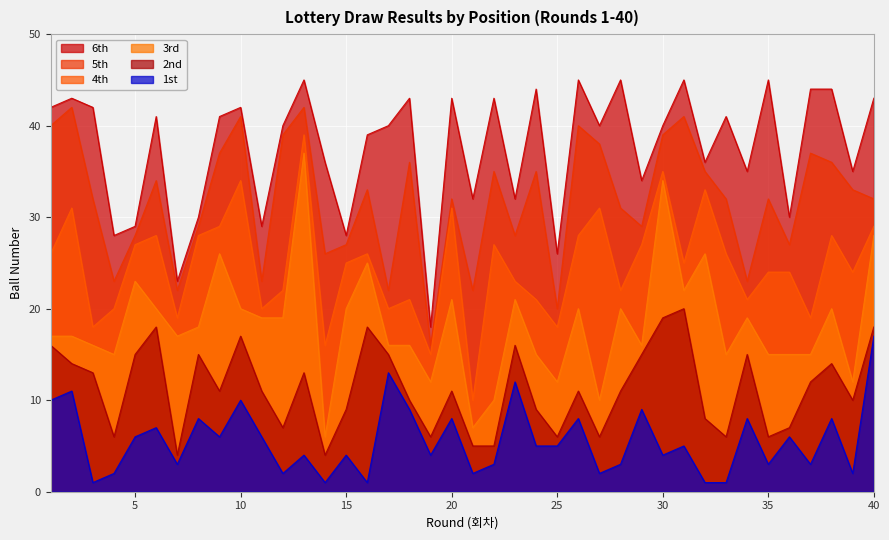

True or false: 3rd and 4th intersect in this chart.

False